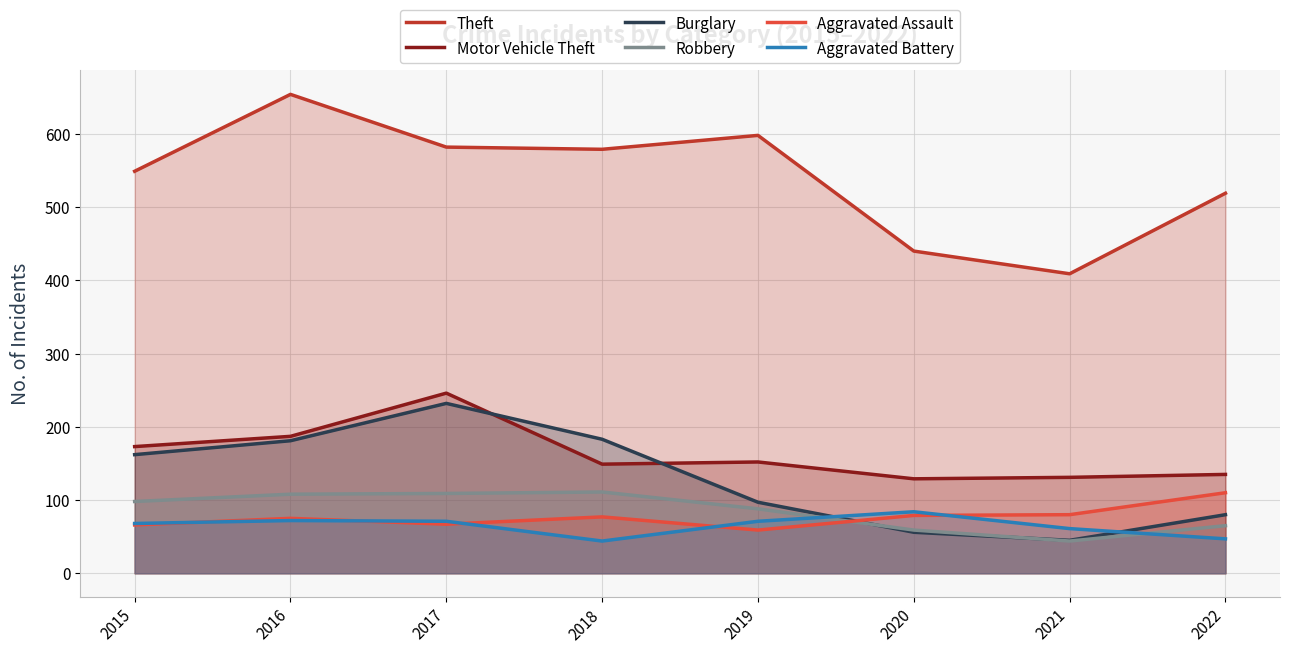

True or false: Theft and Motor Vehicle Theft intersect in this chart.

False